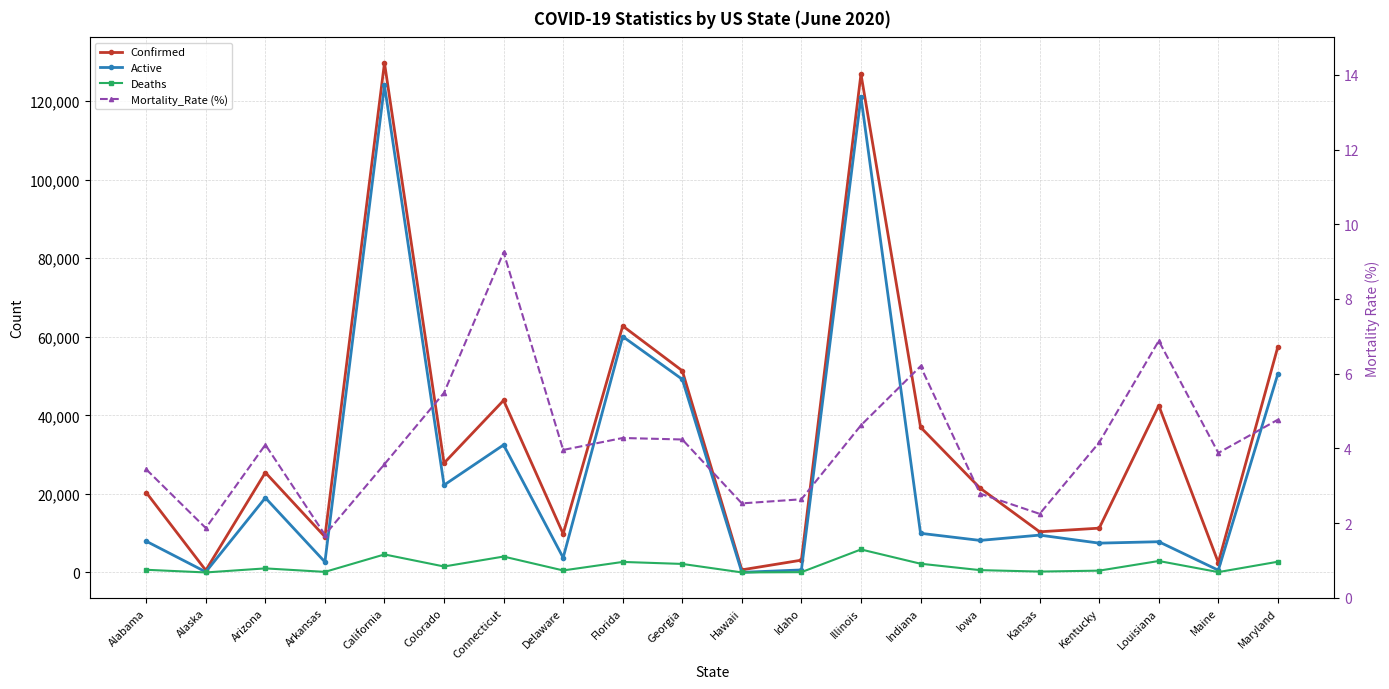

Where is the first local minimum for Deaths?

Alaska